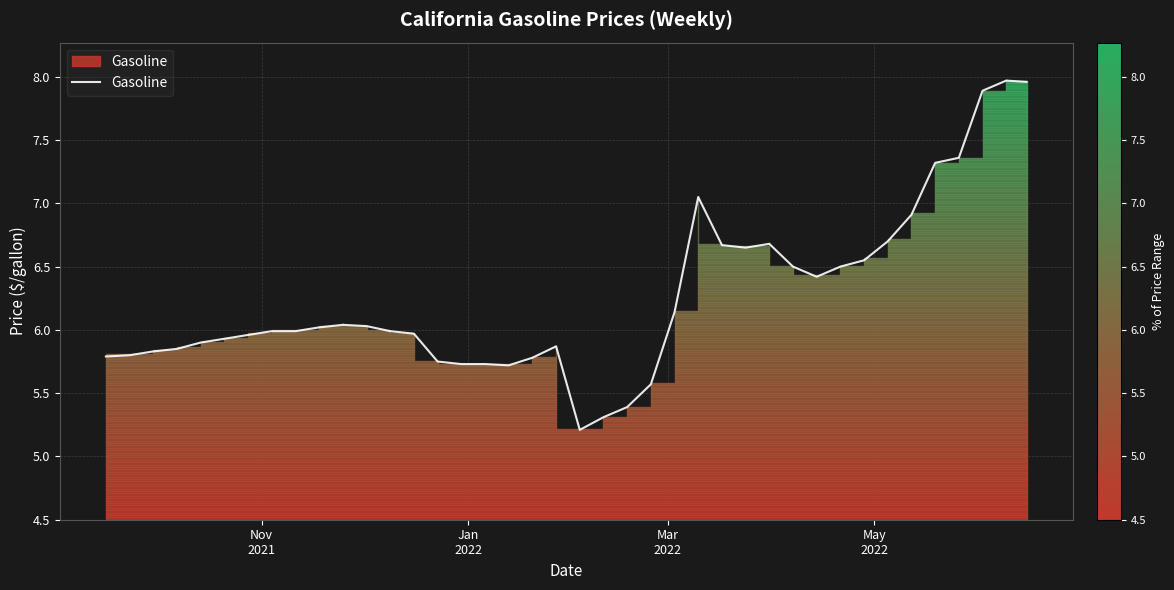

The value at Mar
2022 is 8.1. True or false?

False